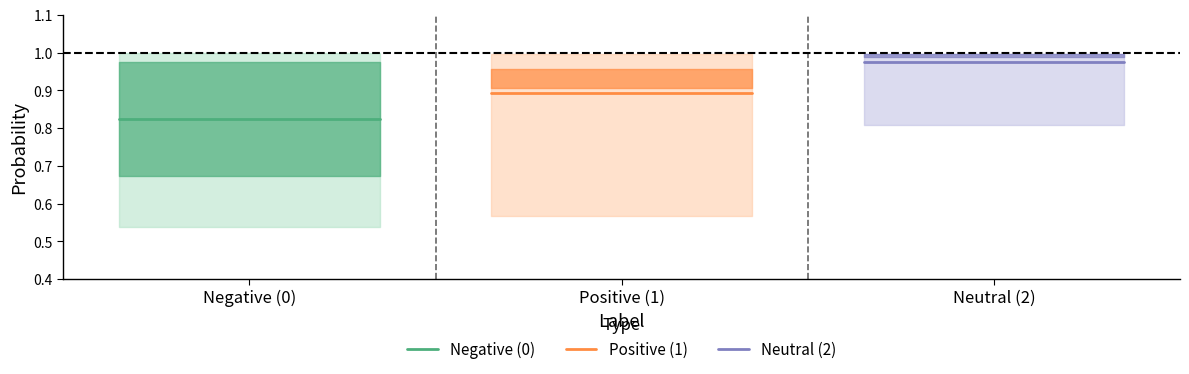

What are all the series names shown in the legend?

Negative (0), Positive (1), Neutral (2)